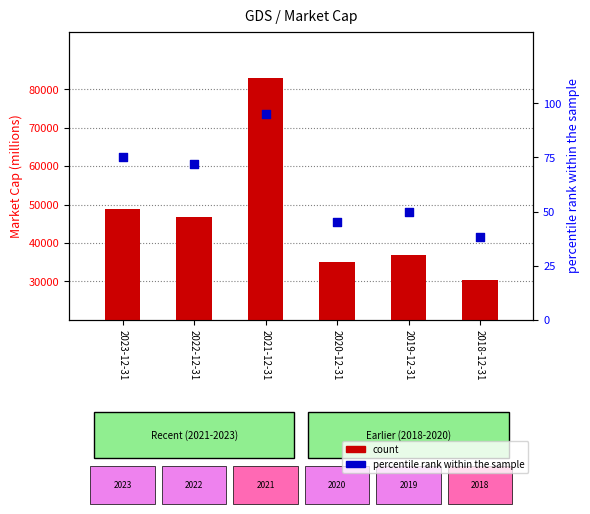

Which series has the largest total across all categories?

count